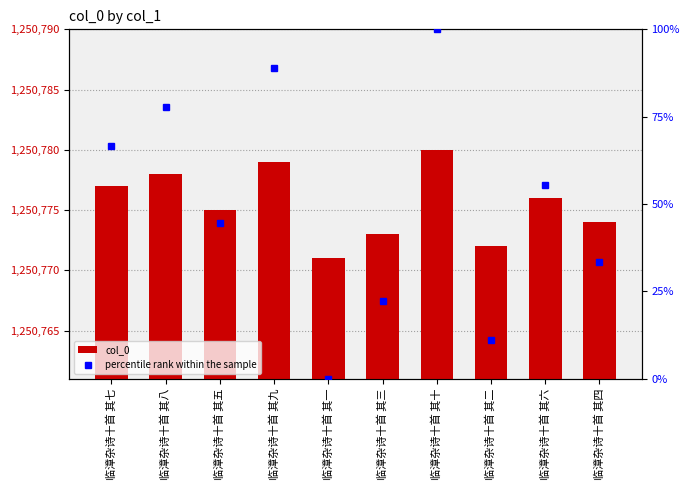

The percentile rank within the sample series shows 0.0 at 临漳杂诗十首 其一. True or false?

True